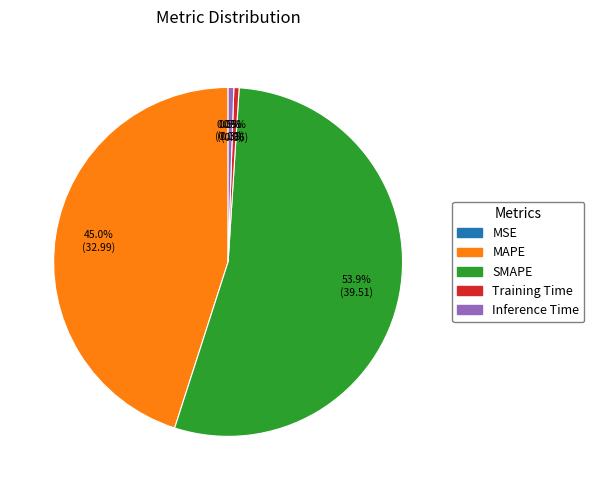

Is SMAPE the majority of the pie?

Yes